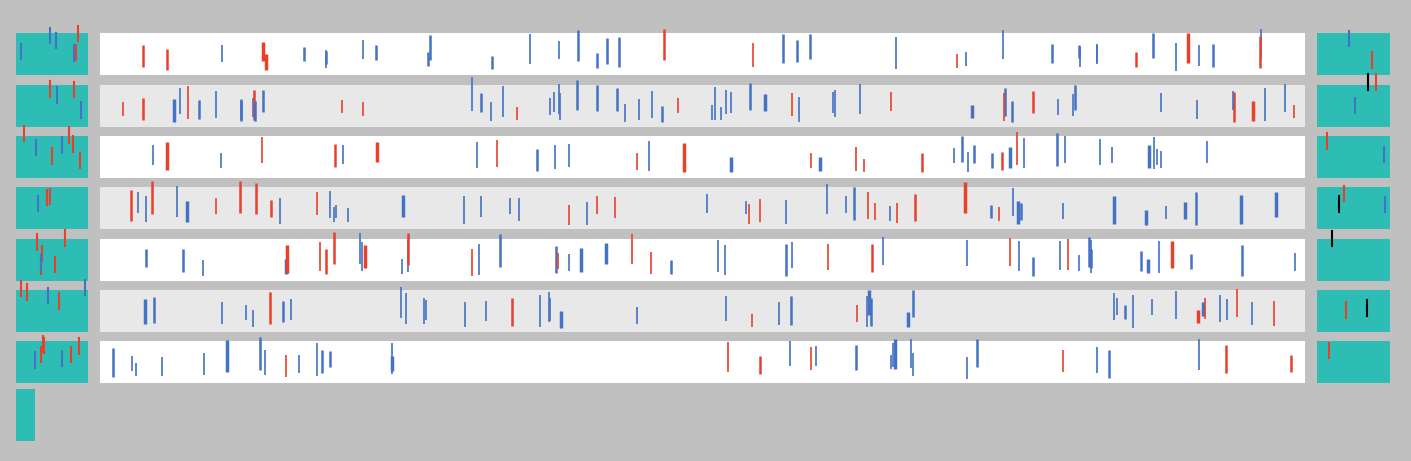

Reading right to left, extract all data points from this chart.

Blue mark: 6.6	6.3
Right tick: 0.8	0.5
Left tick: 0.6	0.3